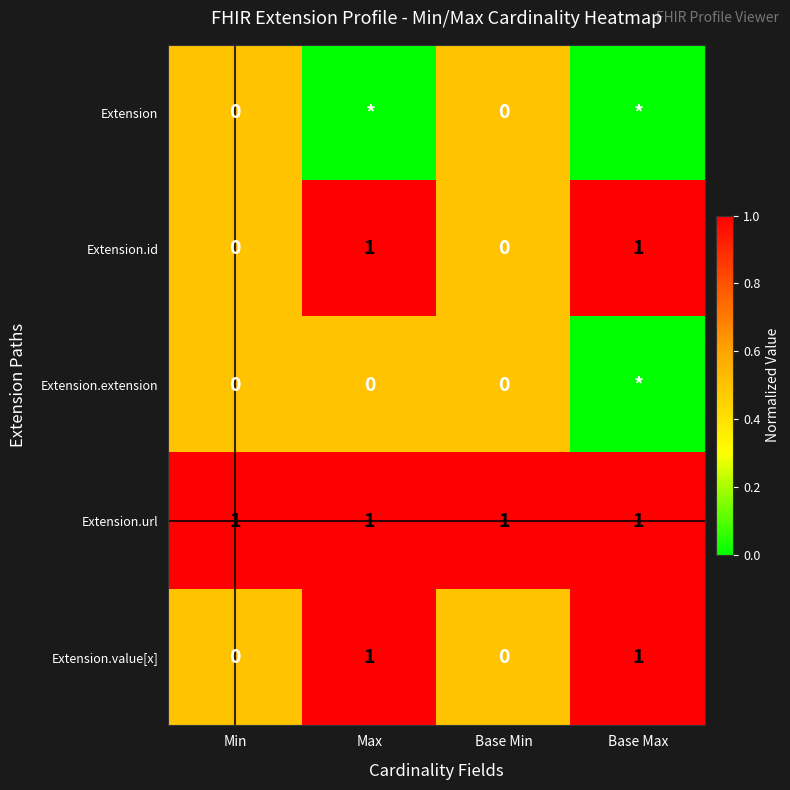

Count the Extension.id values in the range 0 to 1.

4